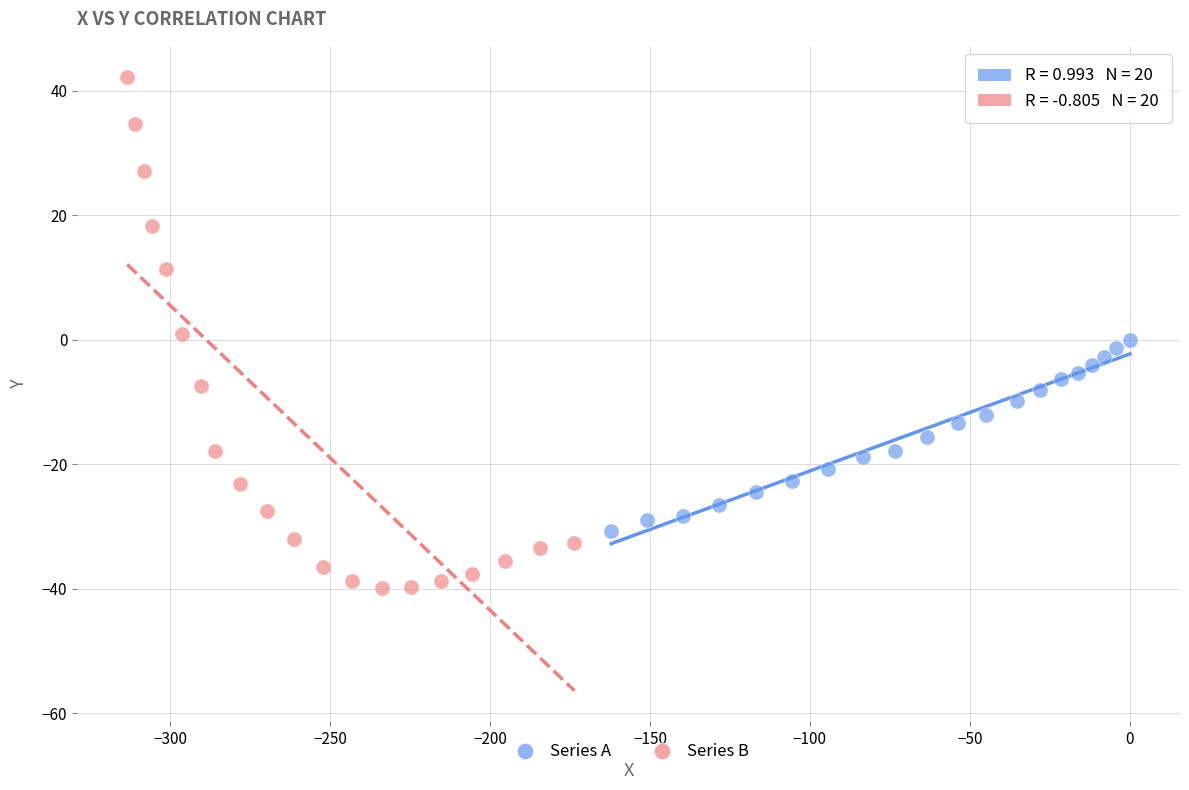

What are all the series names shown in the legend?

Series A, Series B